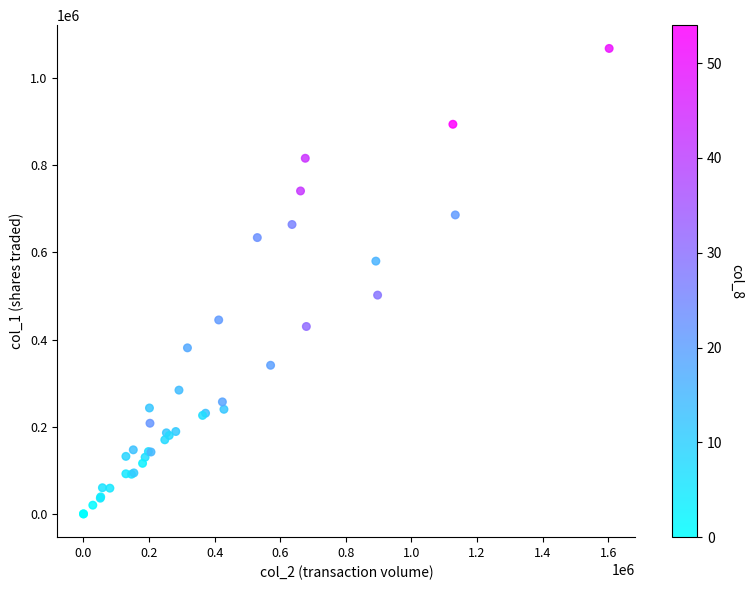

What Y value in the scatter plot is closest to 534000?

502000